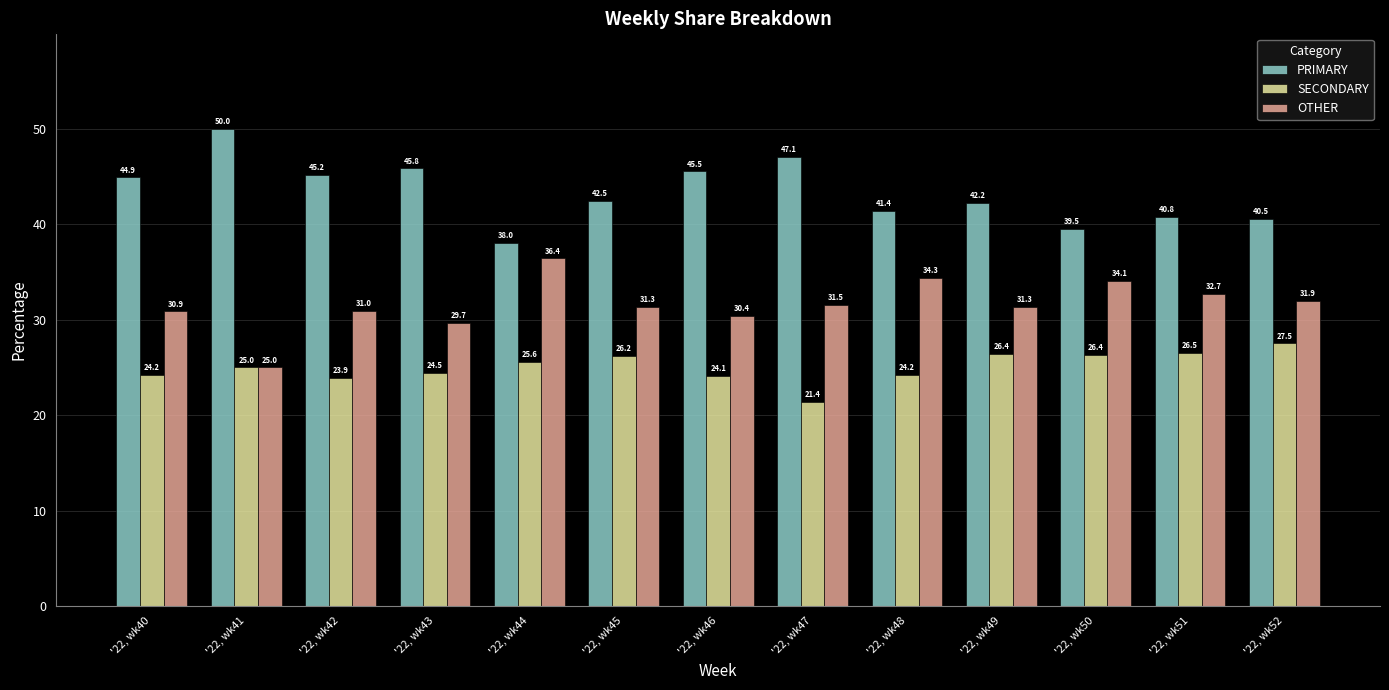

What is the average value of the PRIMARY series?

43.4